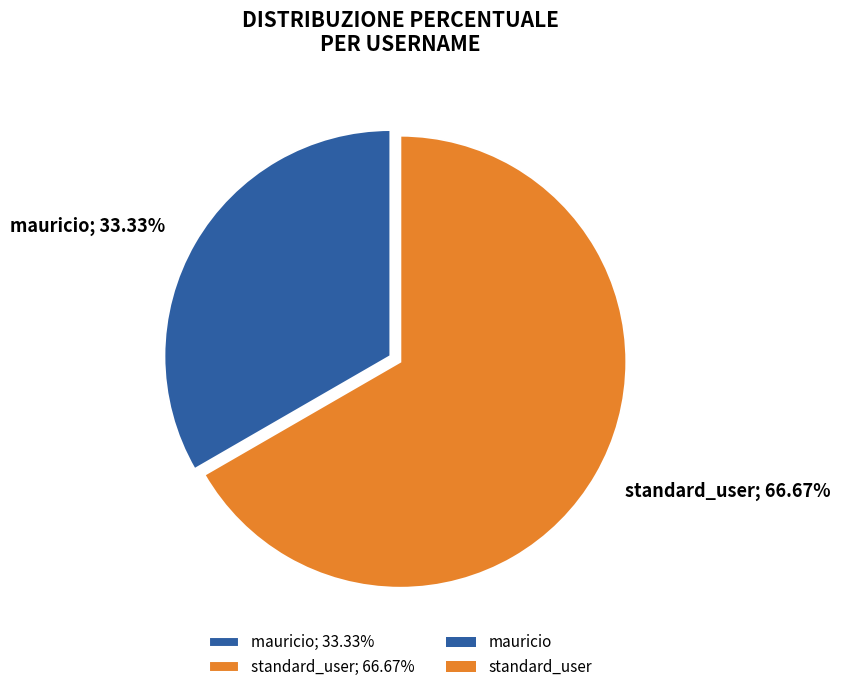

To the nearest percent, what portion does standard_user represent?

67%